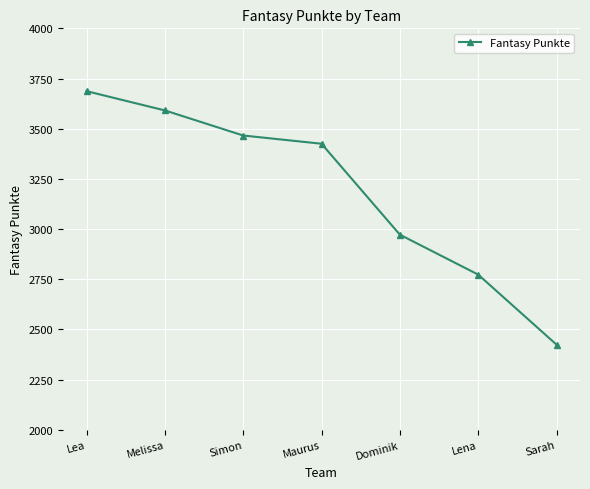

How many data points are less than 3425?

3